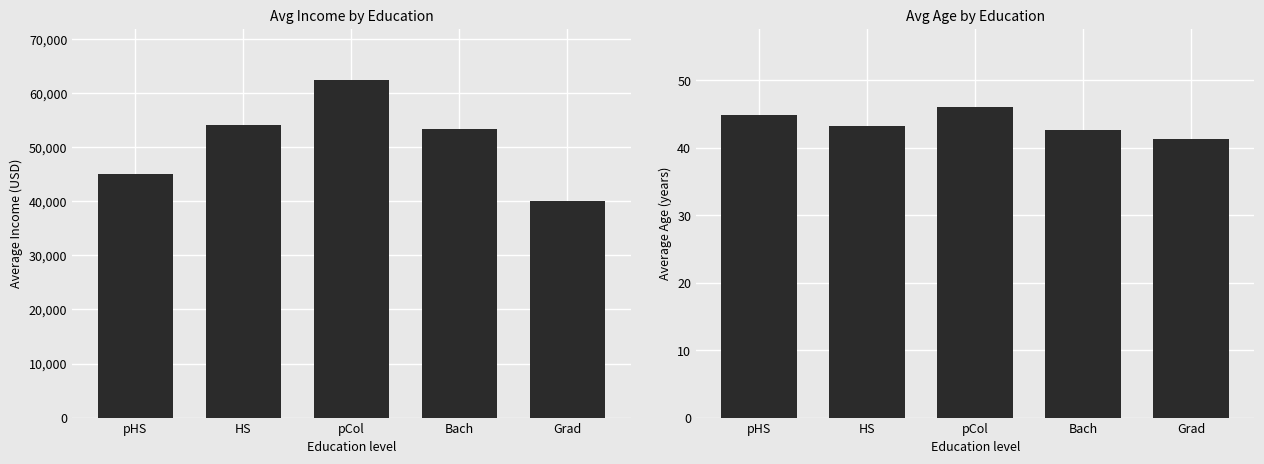

Is the value of Avg Income at pHS greater than the value of Avg Age at pCol?

Yes